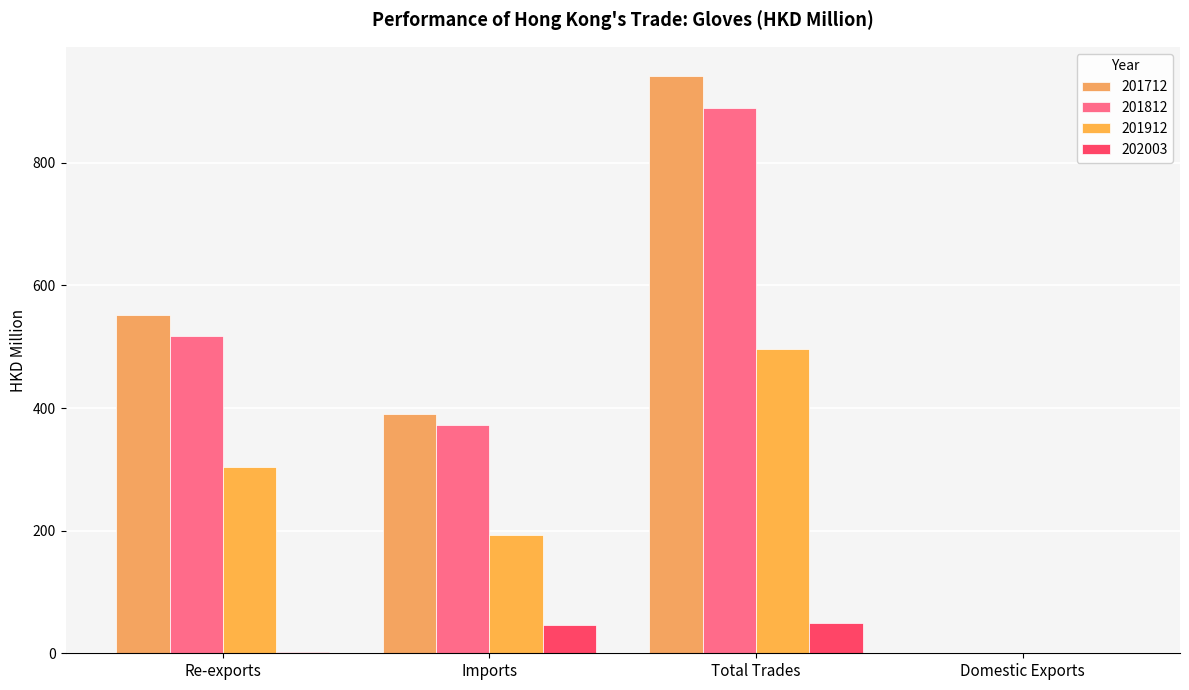

Which series has the largest total across all categories?

201712